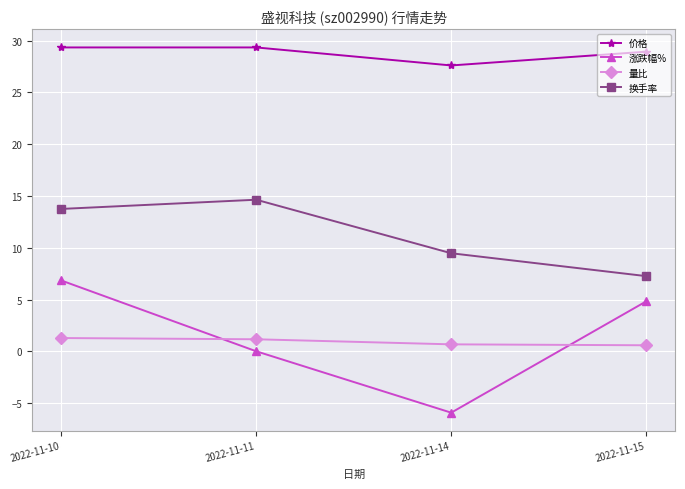

True or false: 价格 has more than 2 interior local peaks.

False